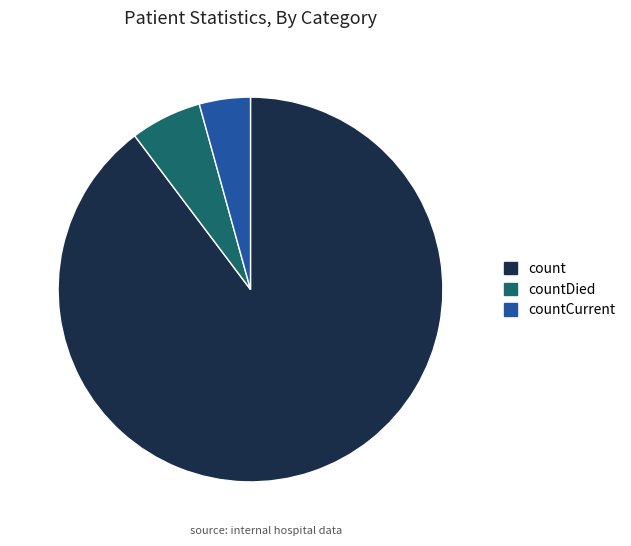

Approximately how many times larger is the value at countDied compared to count?

0.1